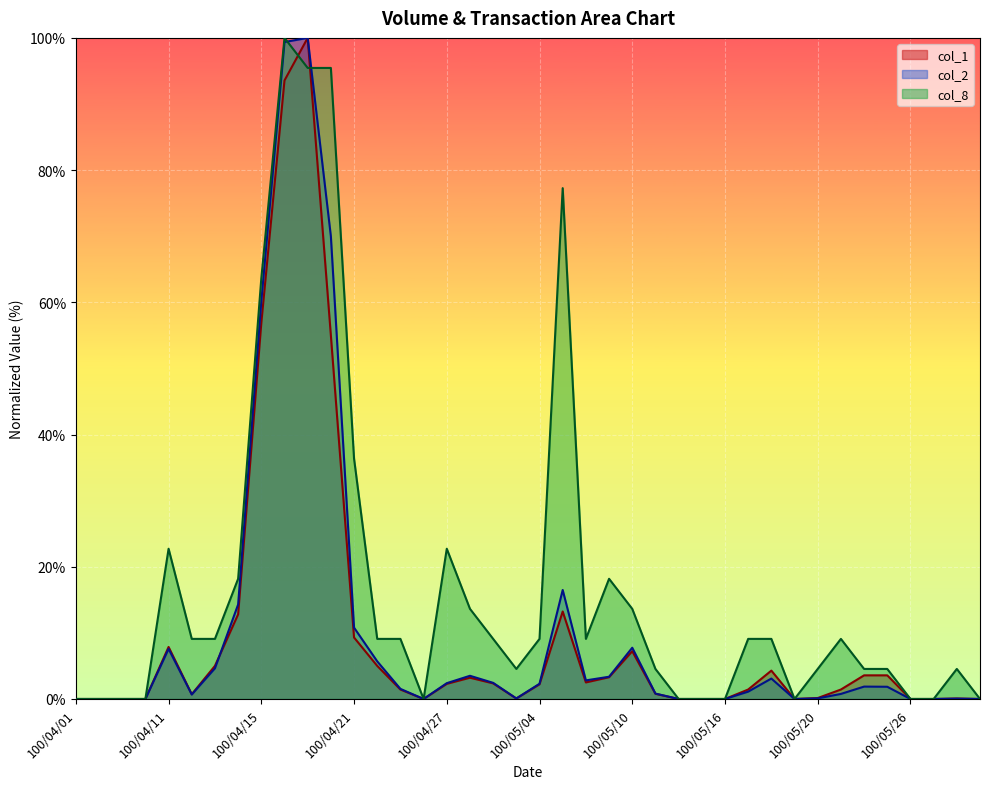

Read the col_1 value at 100/04/21.

9.3